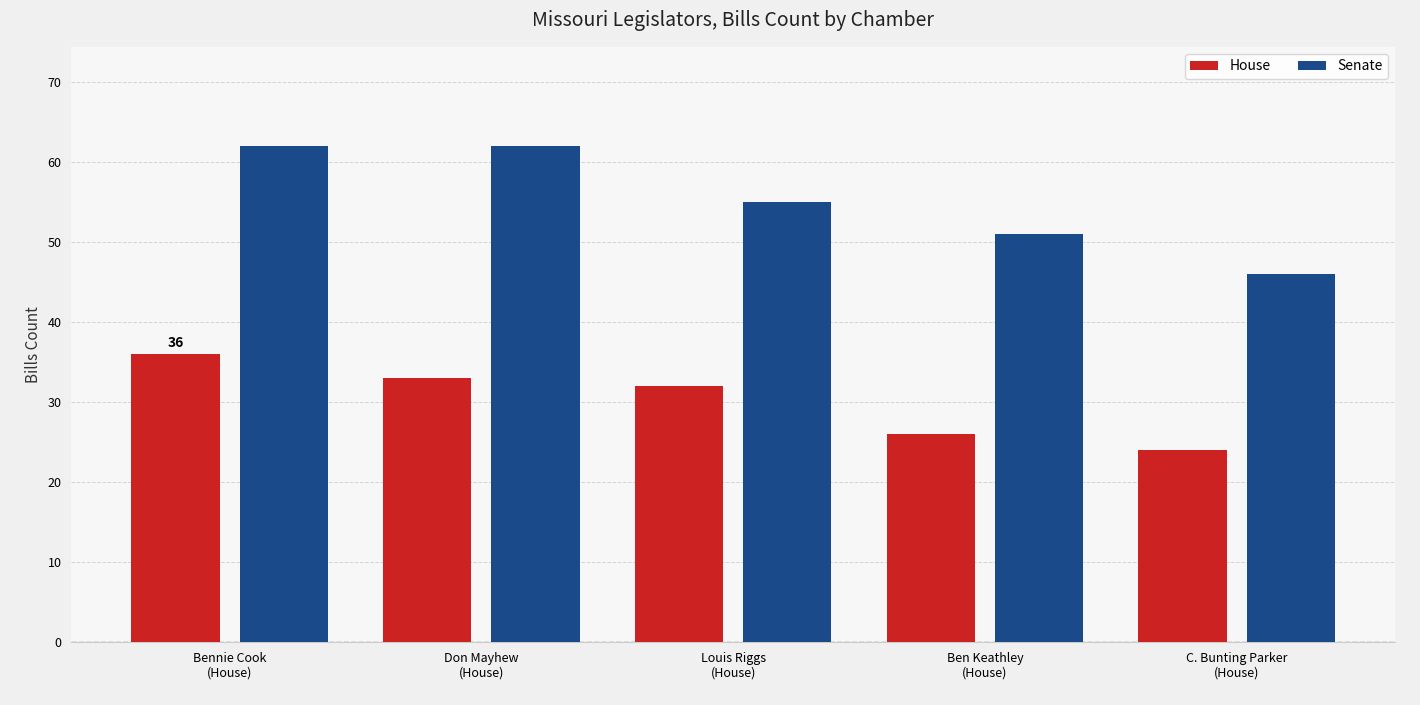

Where is House nearest to the value 30?

Louis Riggs
(House)